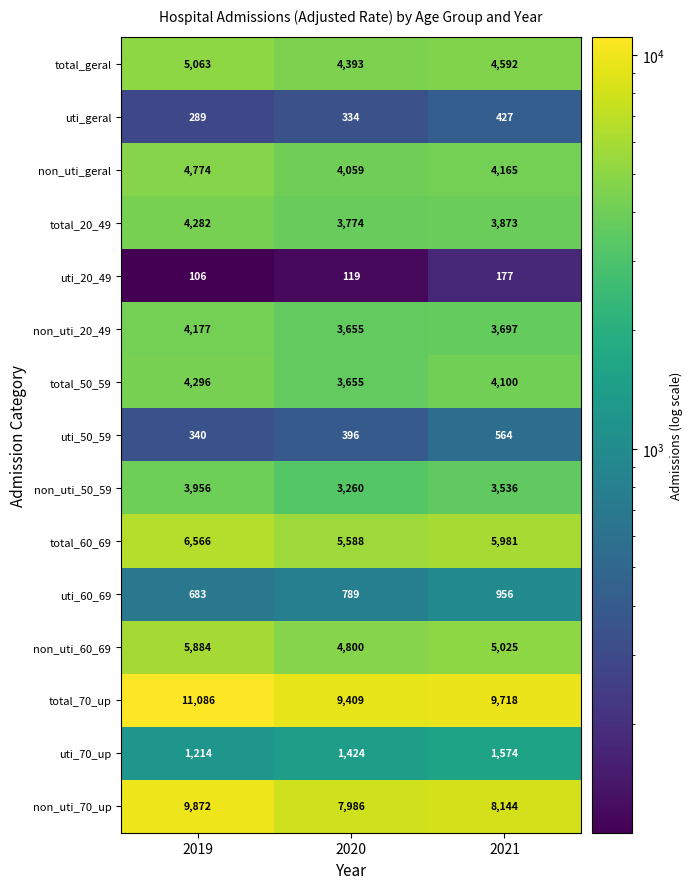

At which label does uti_60_69 reach its peak?

2021